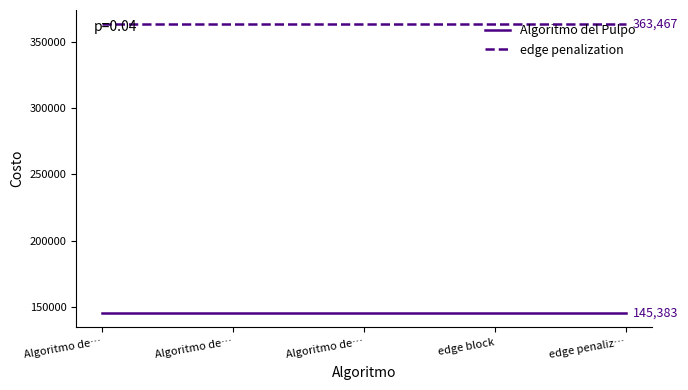

List the series in order of their peak value, lowest first.

Algoritmo del Pulpo, edge penalization